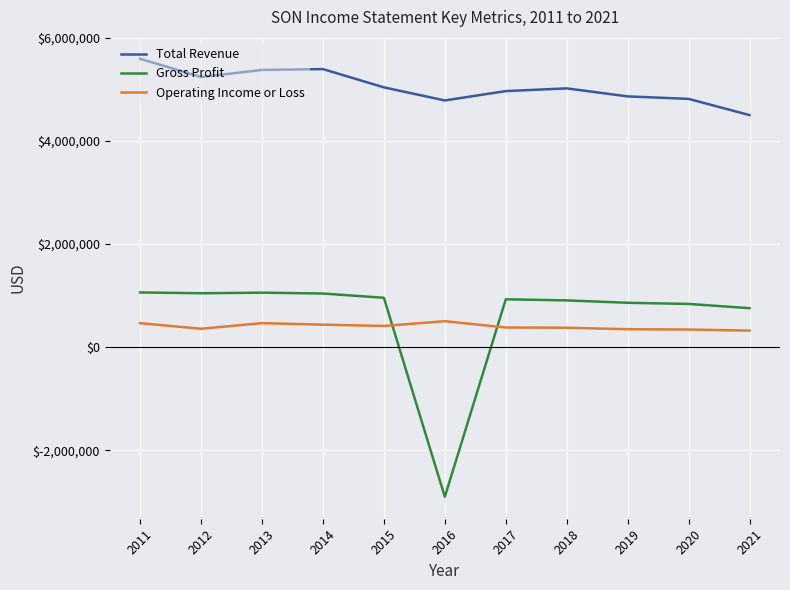

True or false: Gross Profit has more than 0 points higher than both neighbors.

True